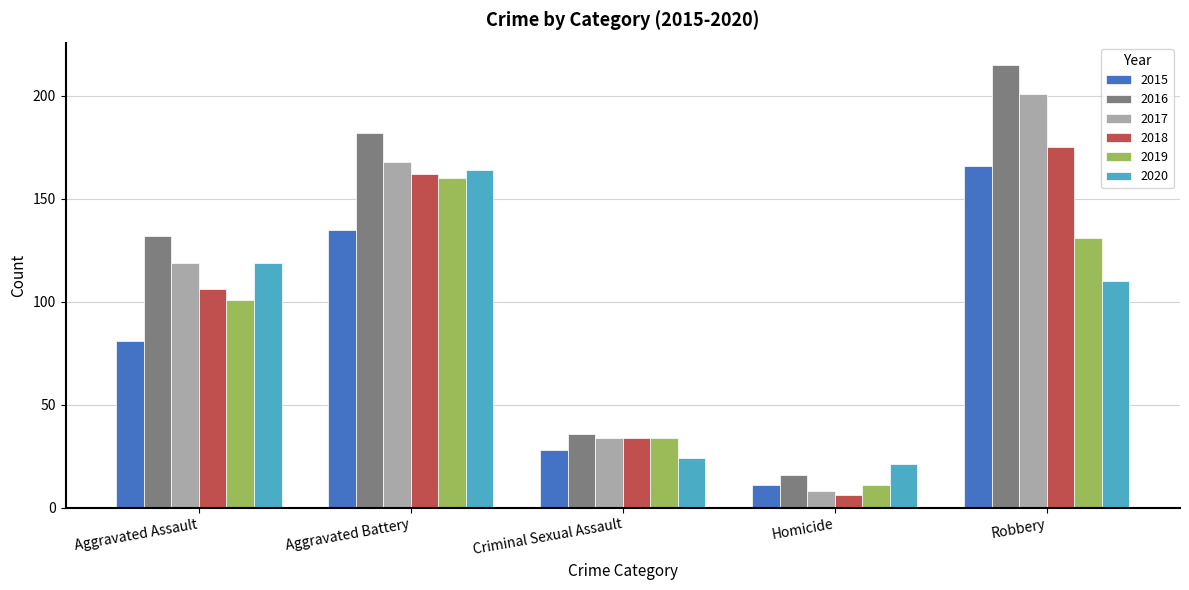

Reading left to right, what are all the values shown in this chart?

2015: Aggravated Assault=81	Aggravated Battery=135	Criminal Sexual Assault=28	Homicide=11	Robbery=166
2016: Aggravated Assault=132	Aggravated Battery=182	Criminal Sexual Assault=36	Homicide=16	Robbery=215
2017: Aggravated Assault=119	Aggravated Battery=168	Criminal Sexual Assault=34	Homicide=8	Robbery=201
2018: Aggravated Assault=106	Aggravated Battery=162	Criminal Sexual Assault=34	Homicide=6	Robbery=175
2019: Aggravated Assault=101	Aggravated Battery=160	Criminal Sexual Assault=34	Homicide=11	Robbery=131
2020: Aggravated Assault=119	Aggravated Battery=164	Criminal Sexual Assault=24	Homicide=21	Robbery=110